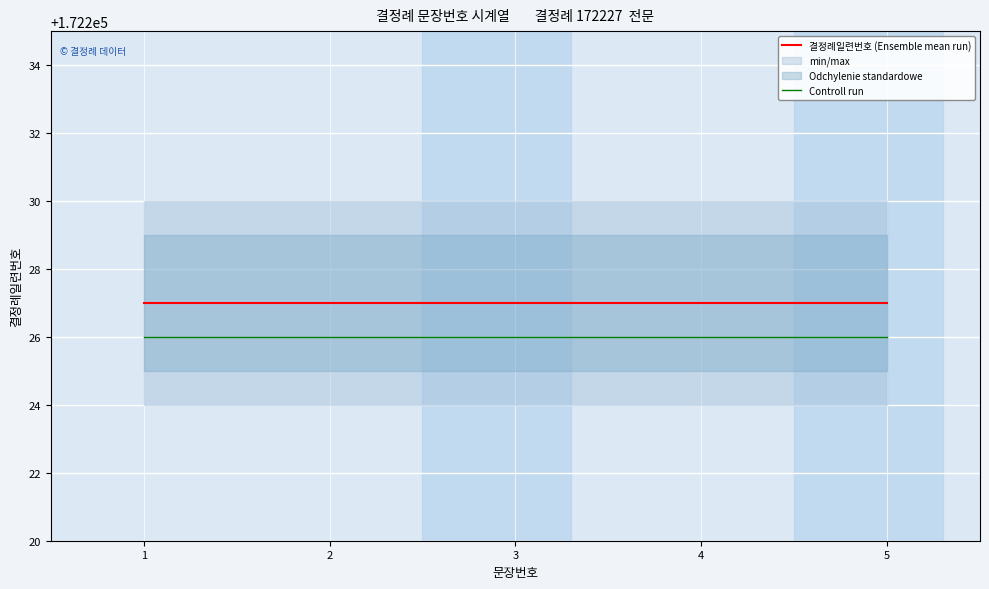

Reading right to left, extract all data points from this chart.

결정례일련번호 (Ensemble mean run): 172227	172227	172227	172227	172227
Controll run: 172226	172226	172226	172226	172226